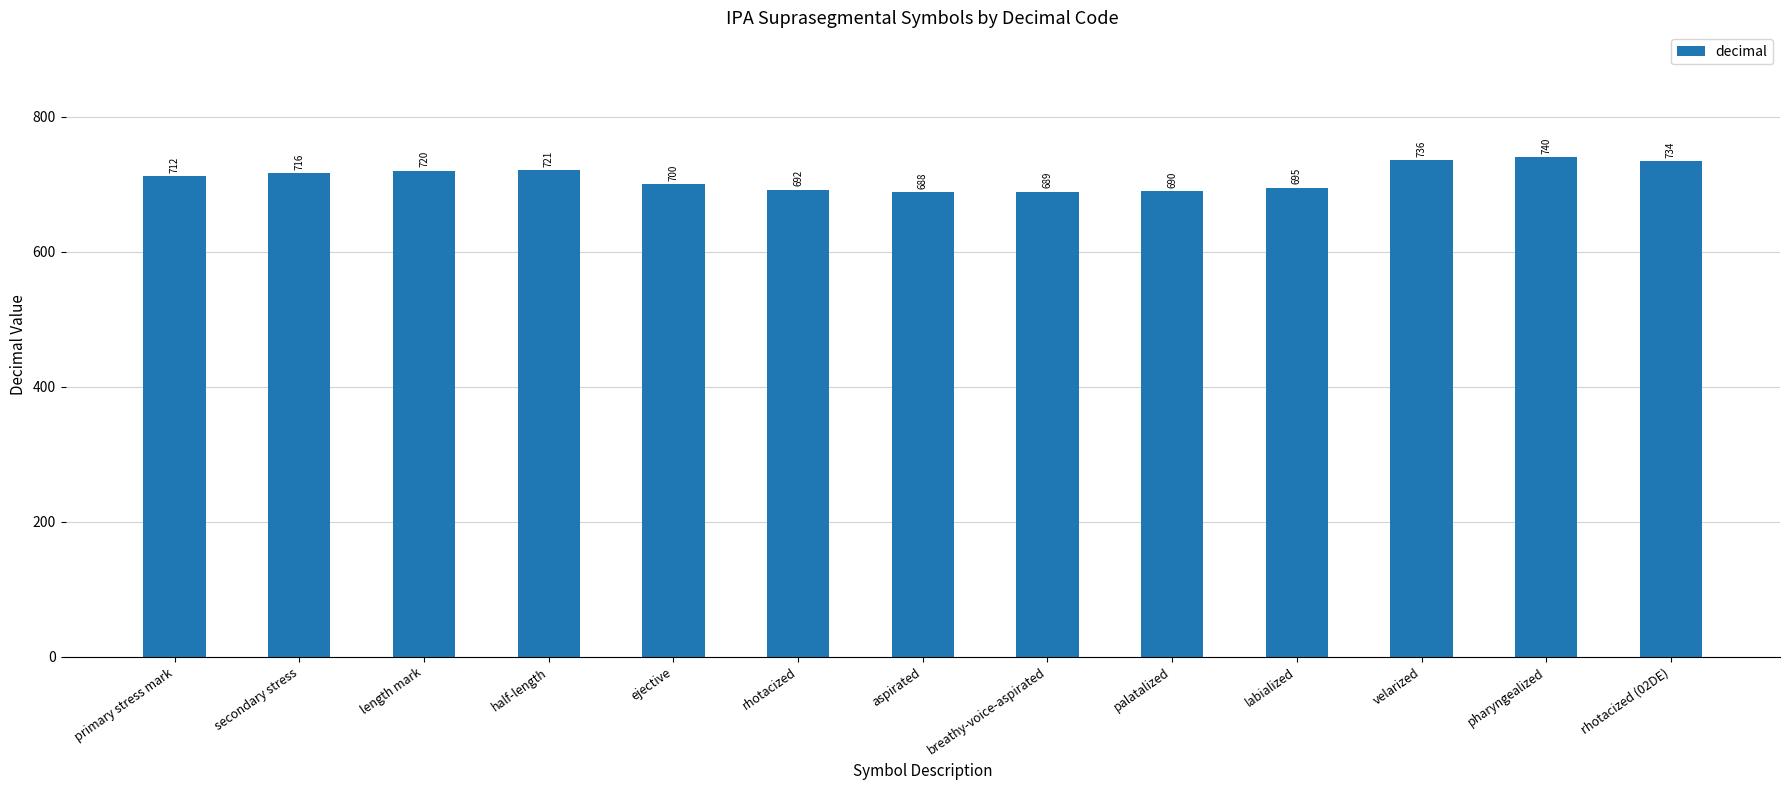

List the labels in order of value, largest first.

pharyngealized, velarized, rhotacized (02DE), half-length, length mark, secondary stress, primary stress mark, ejective, labialized, rhotacized, palatalized, breathy-voice-aspirated, aspirated